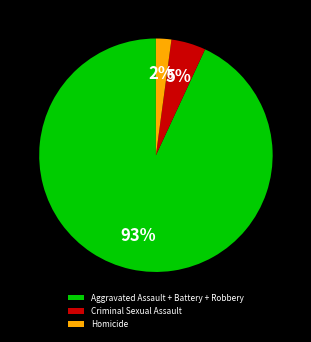

Between Homicide and Criminal Sexual Assault, which is larger?

Criminal Sexual Assault